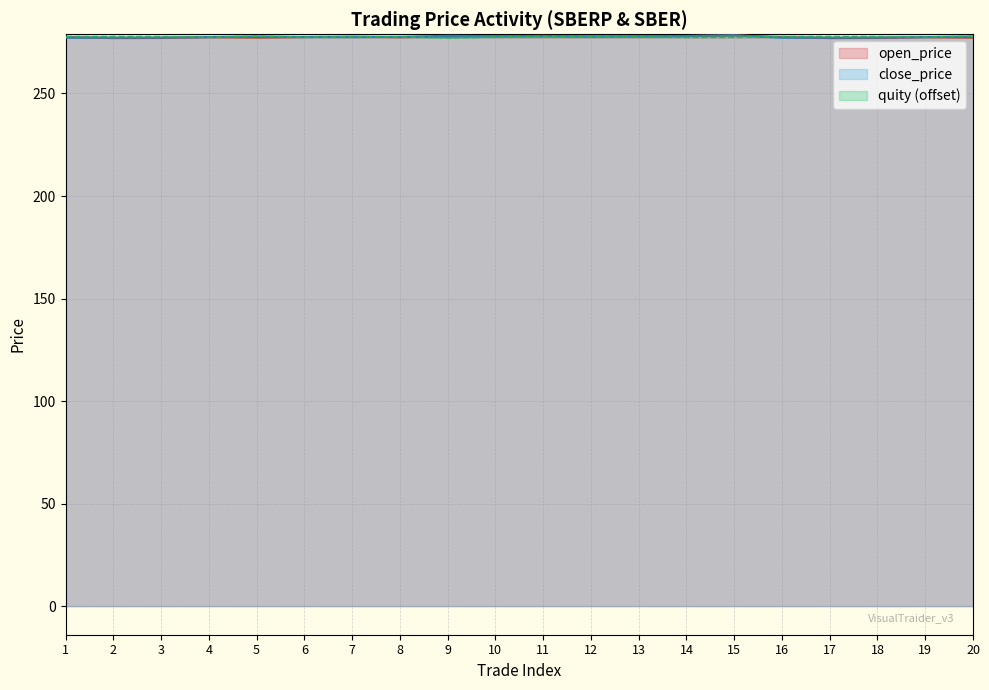

Which series has the widest spread of values?

open_price